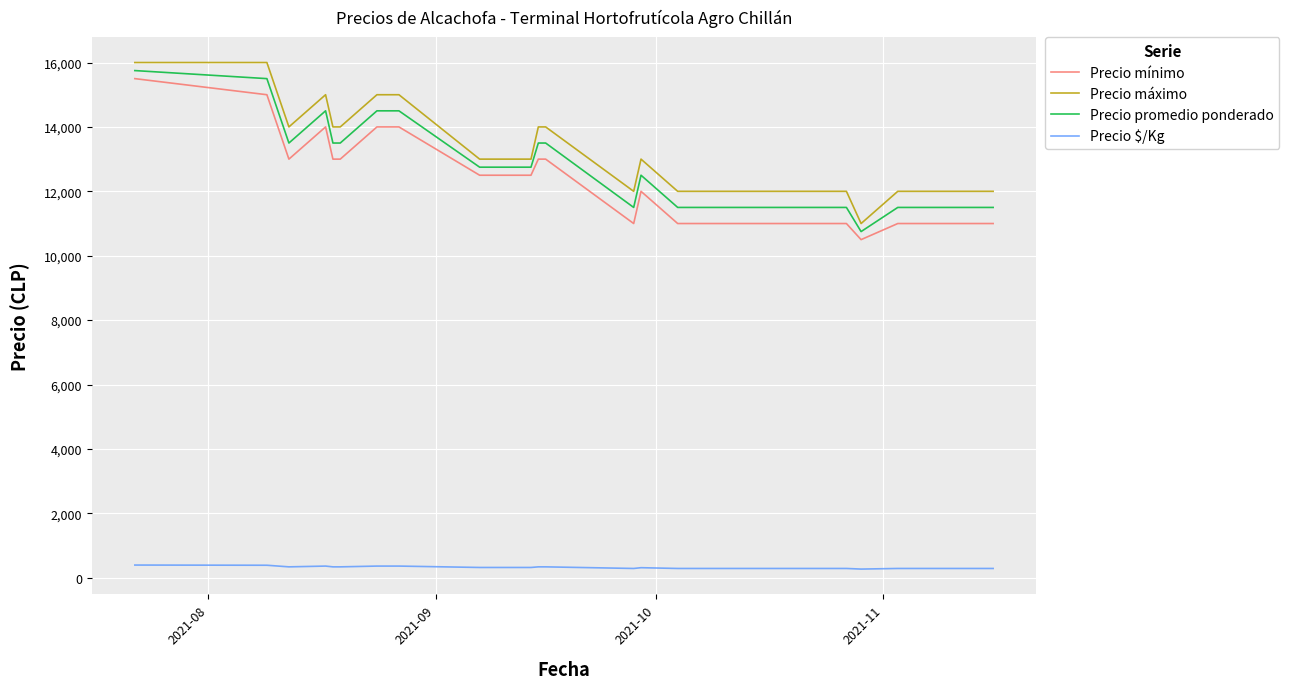

What is the maximum value shown in the chart?

16000